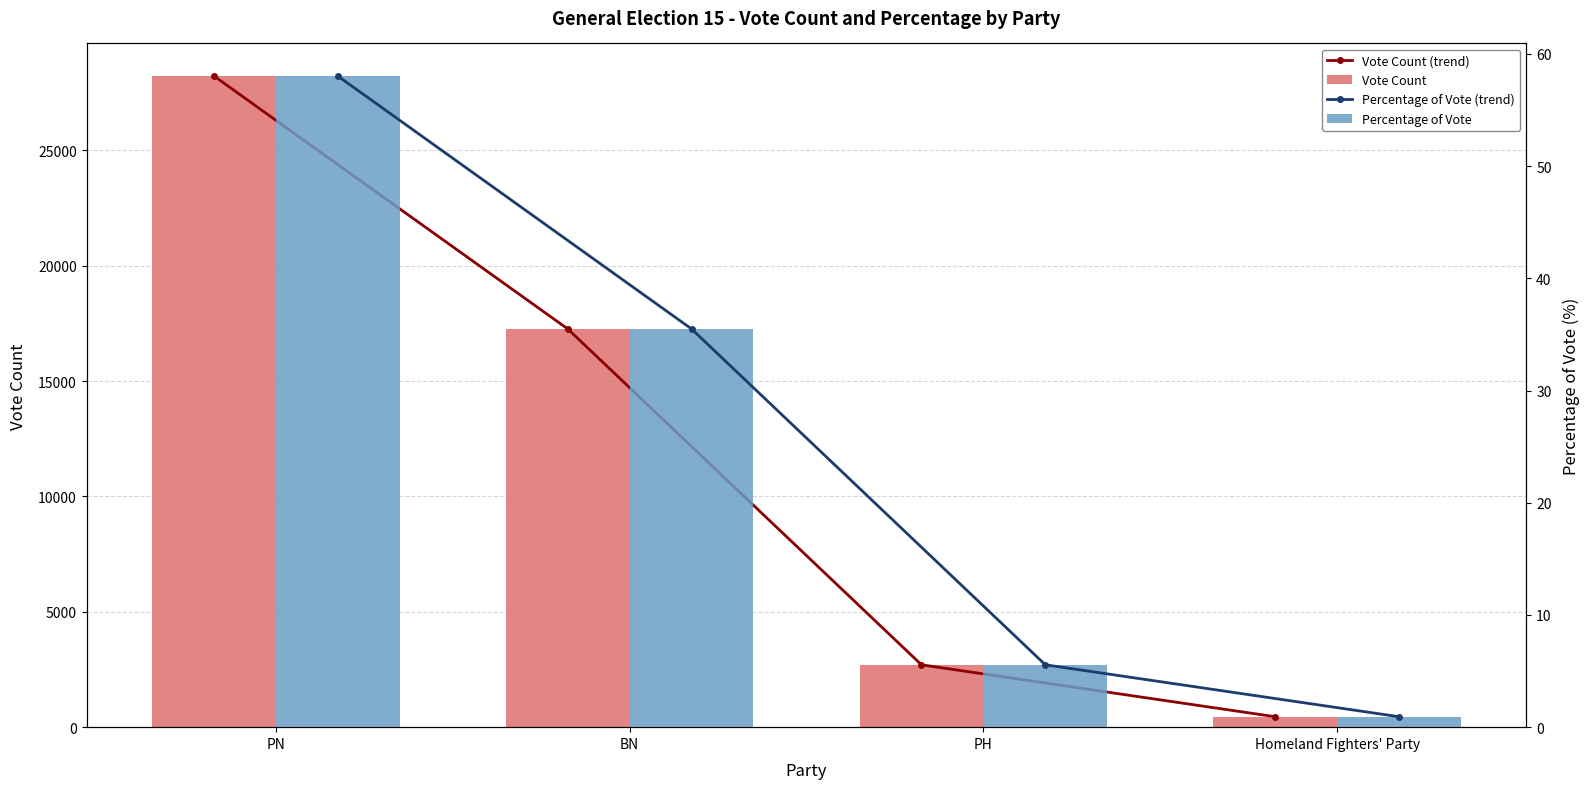

Between PN and PH, which is larger?

PN